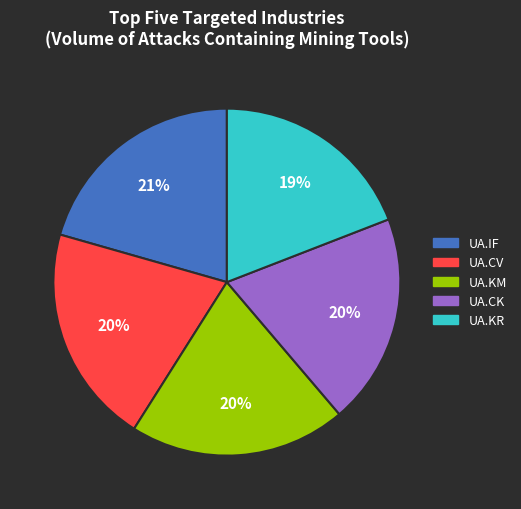

Is there any slice that represents more than half of the pie?

No